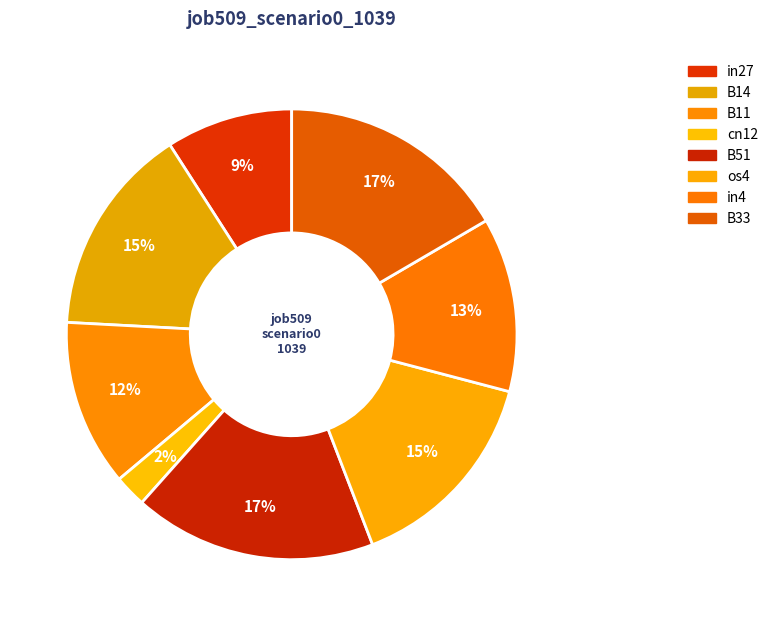

Rank the categories by value from highest to lowest.

B51, B33, B14, os4, in4, B11, in27, cn12